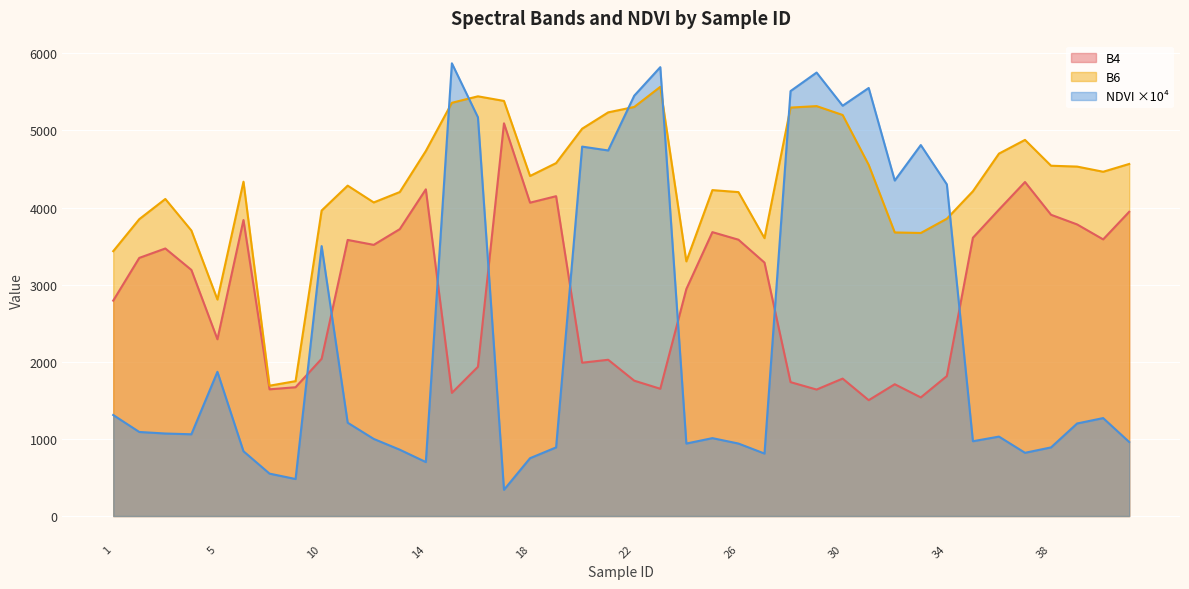

How many data points does each series have?

40